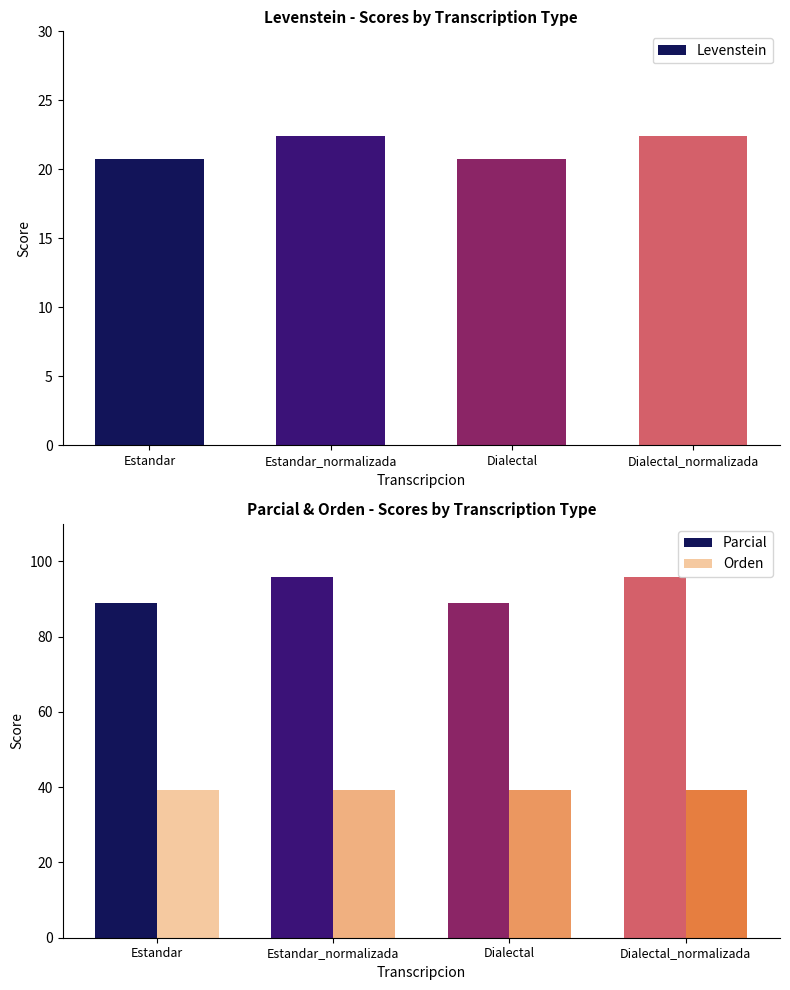

Reading right to left, what are all the values shown in this chart?

Levenstein: Dialectal_normalizada=22.4	Dialectal=20.8	Estandar_normalizada=22.4	Estandar=20.8
Parcial: Dialectal_normalizada=96.0	Dialectal=88.9	Estandar_normalizada=96.0	Estandar=88.9
Orden: Dialectal_normalizada=39.3	Dialectal=39.3	Estandar_normalizada=39.3	Estandar=39.3